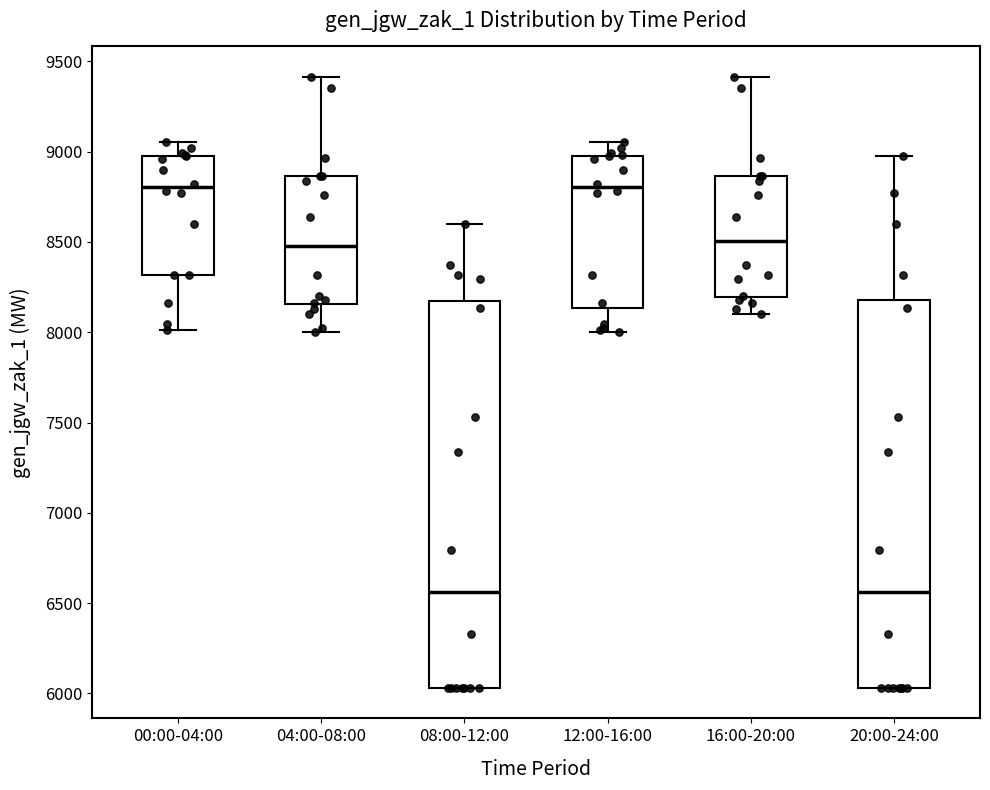

Where does the upper whisker of the box for 20:00-24:00 end on the y-axis? The values are not printed on the chart, so give them approximately, as read against the axis.

9000